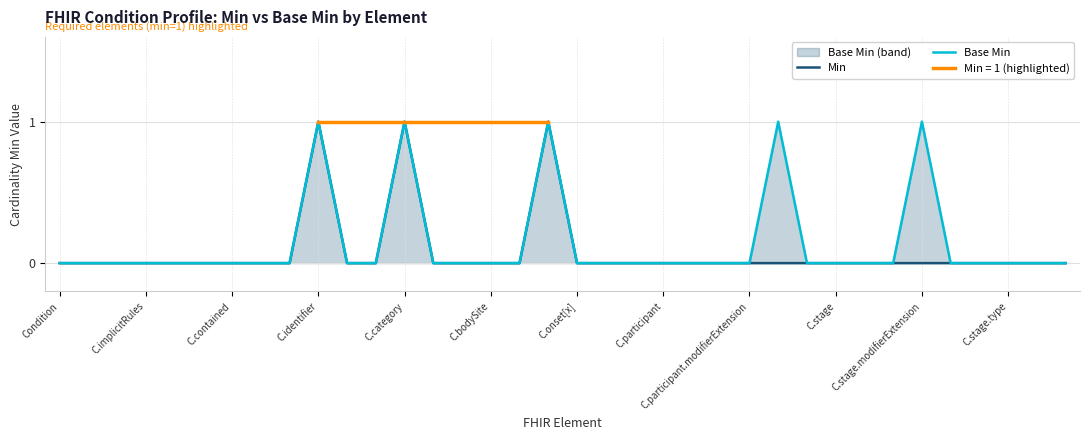

Count the number of categories in the chart.

36